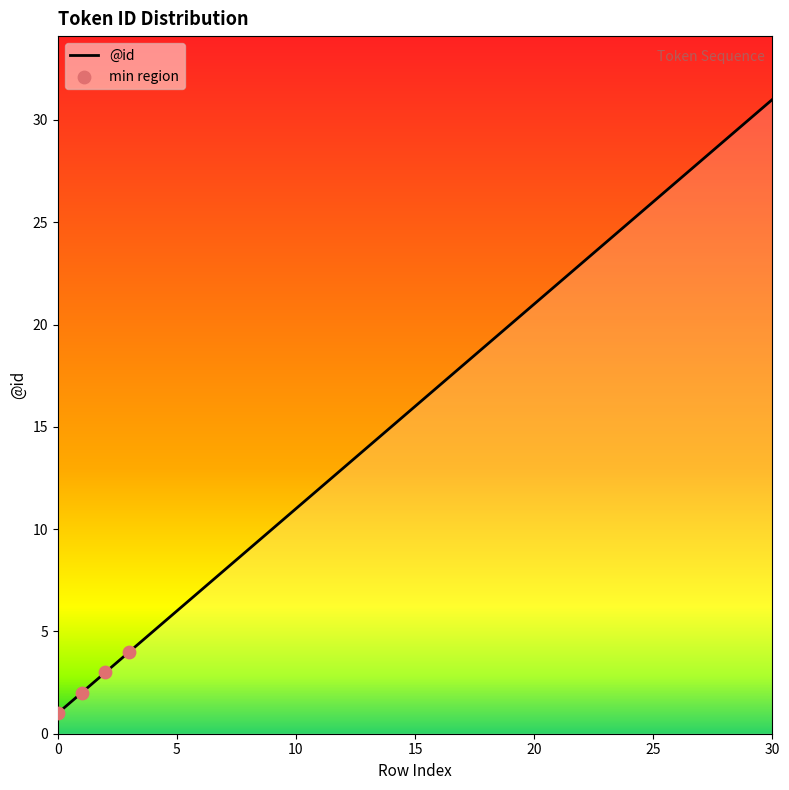

What is the difference between the maximum and minimum values?

30